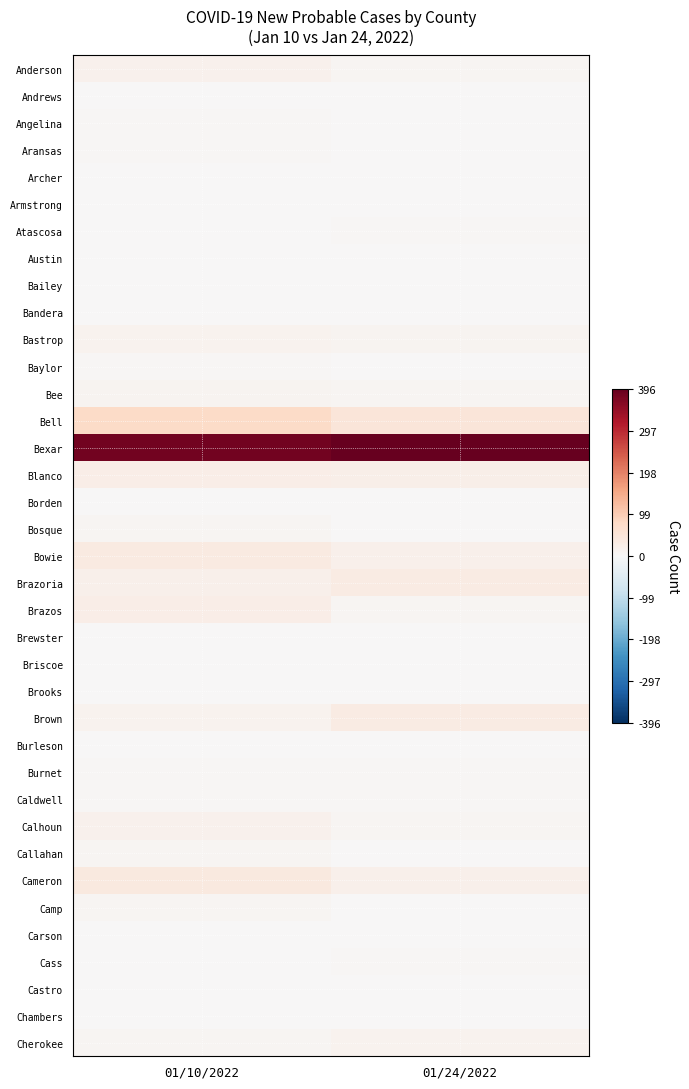

What is the greatest value displayed?

396